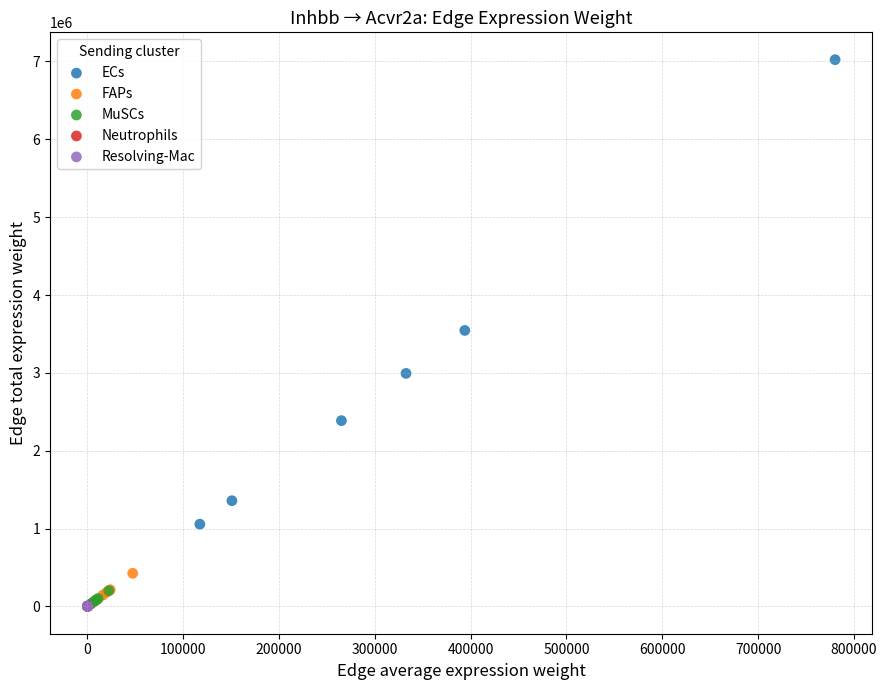

Which series has the largest Y range (max minus min)?

ECs